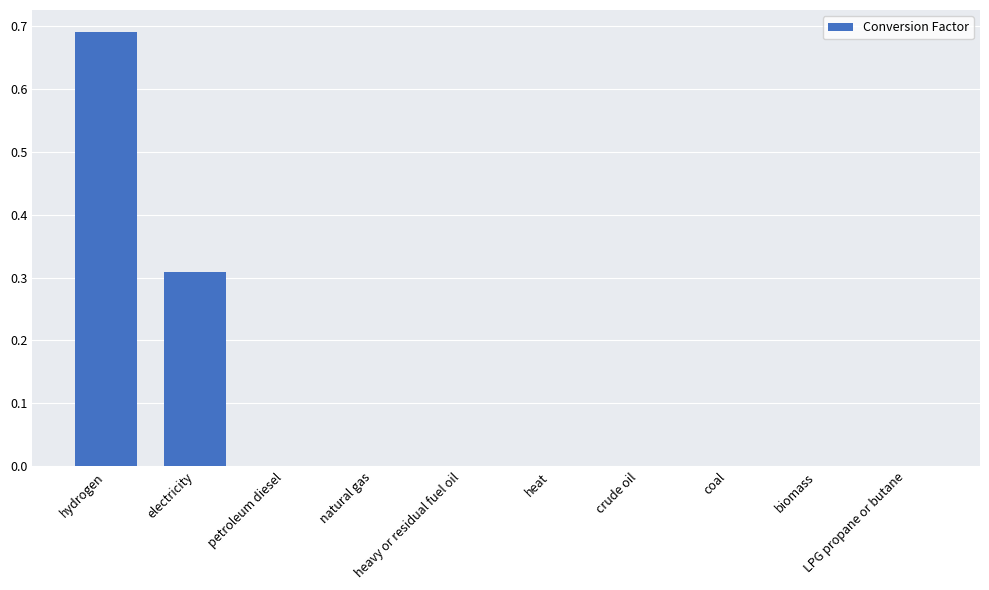

Count the values in the range 0 to 1.

10